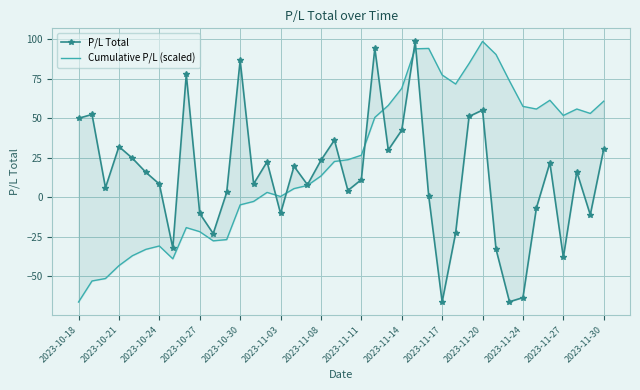

The P/L Total series shows 1.2 at 2023-11-24. True or false?

False